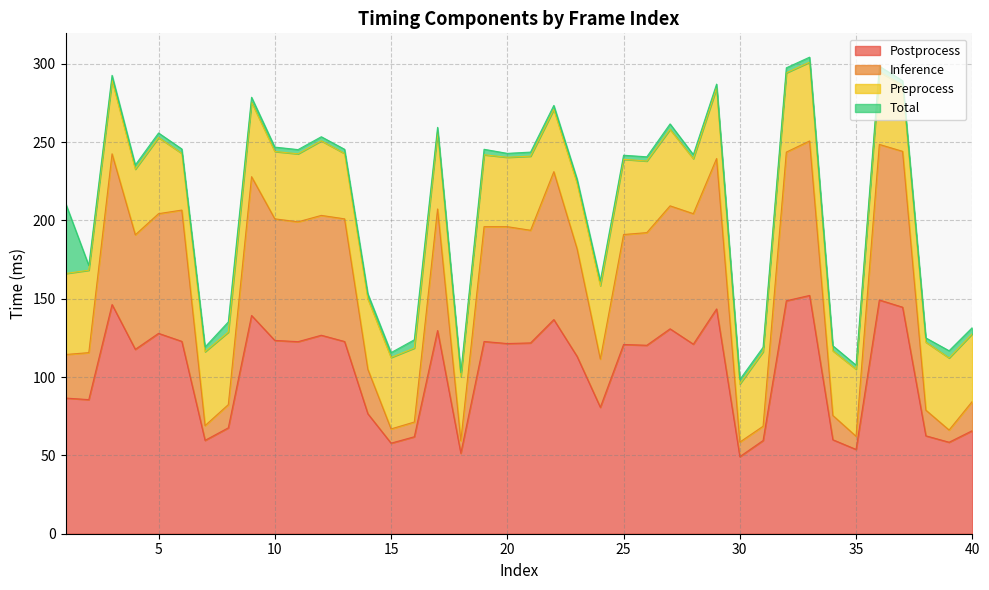

What is the minimum value for Postprocess?

49.2